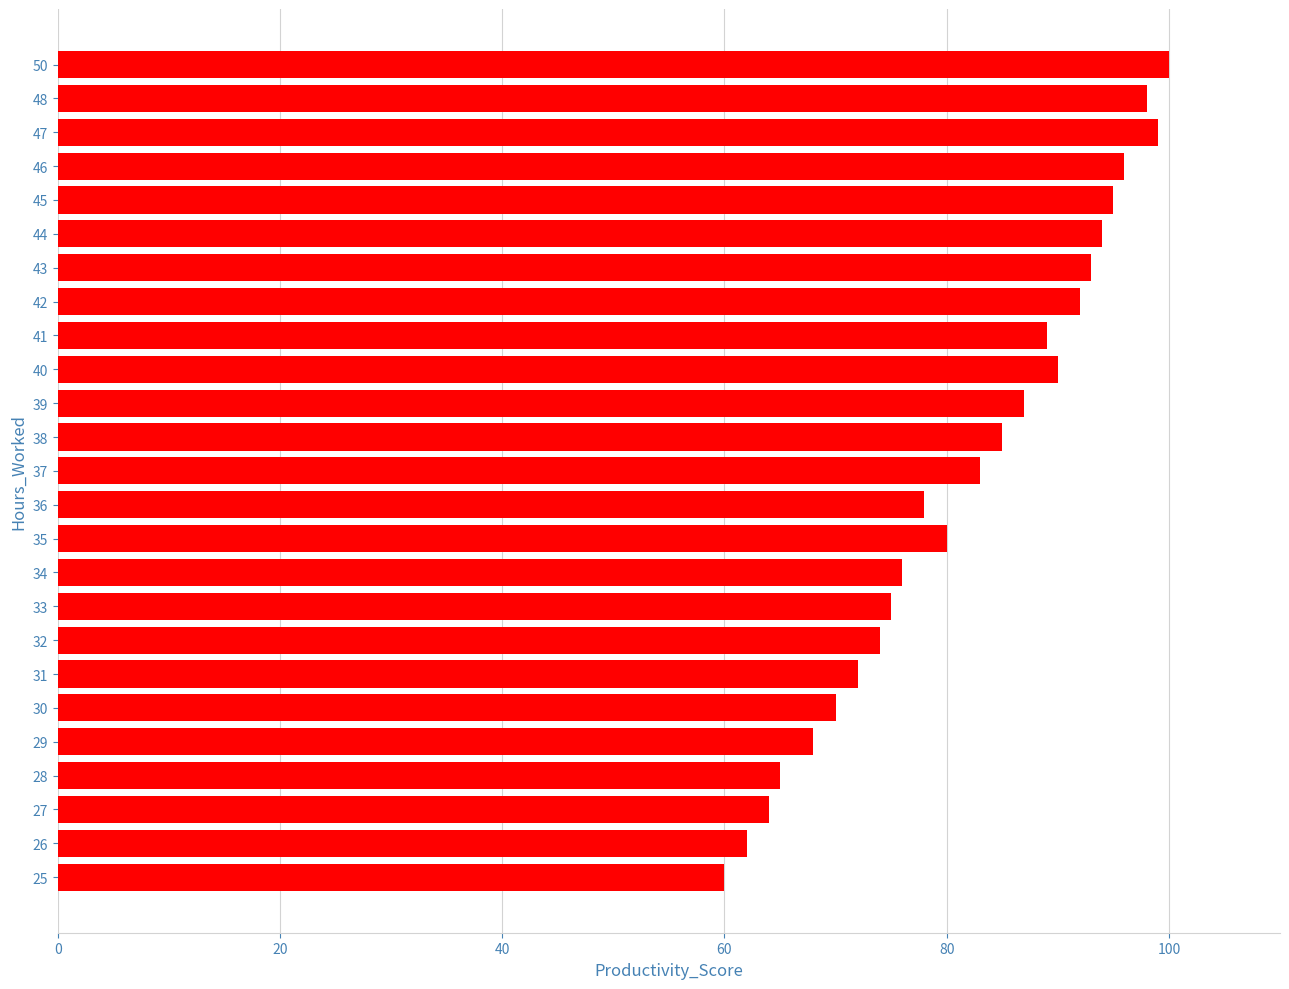

List the labels in order of value, largest first.

50, 47, 48, 46, 45, 44, 43, 42, 40, 41, 39, 38, 37, 35, 36, 34, 33, 32, 31, 30, 29, 28, 27, 26, 25